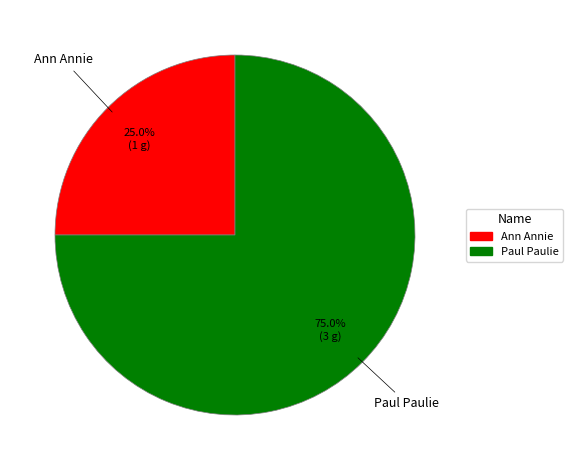

Which slice is the smallest?

Ann Annie